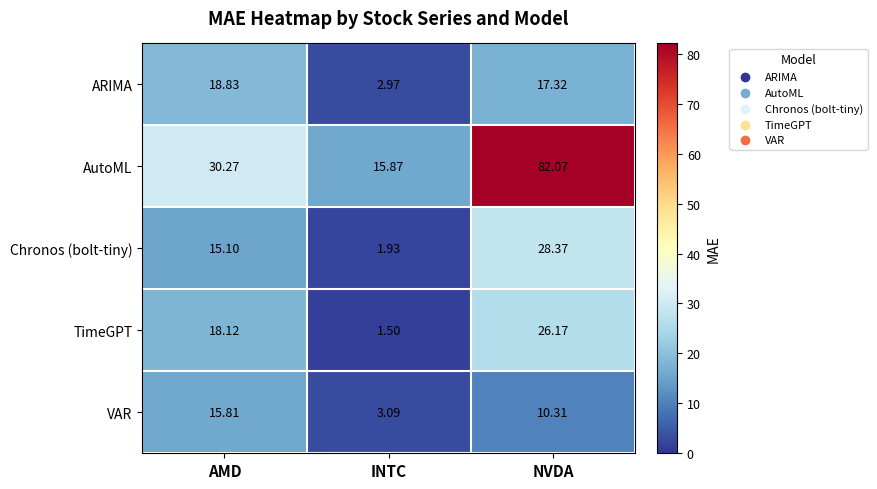

At which label is AutoML closest to 48?

AMD